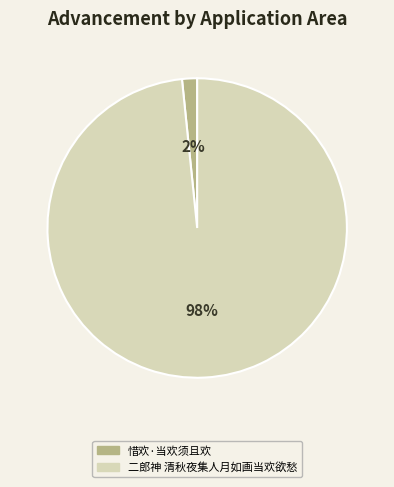

Does 惜欢·当欢须且欢 account for over 50% of the chart?

No